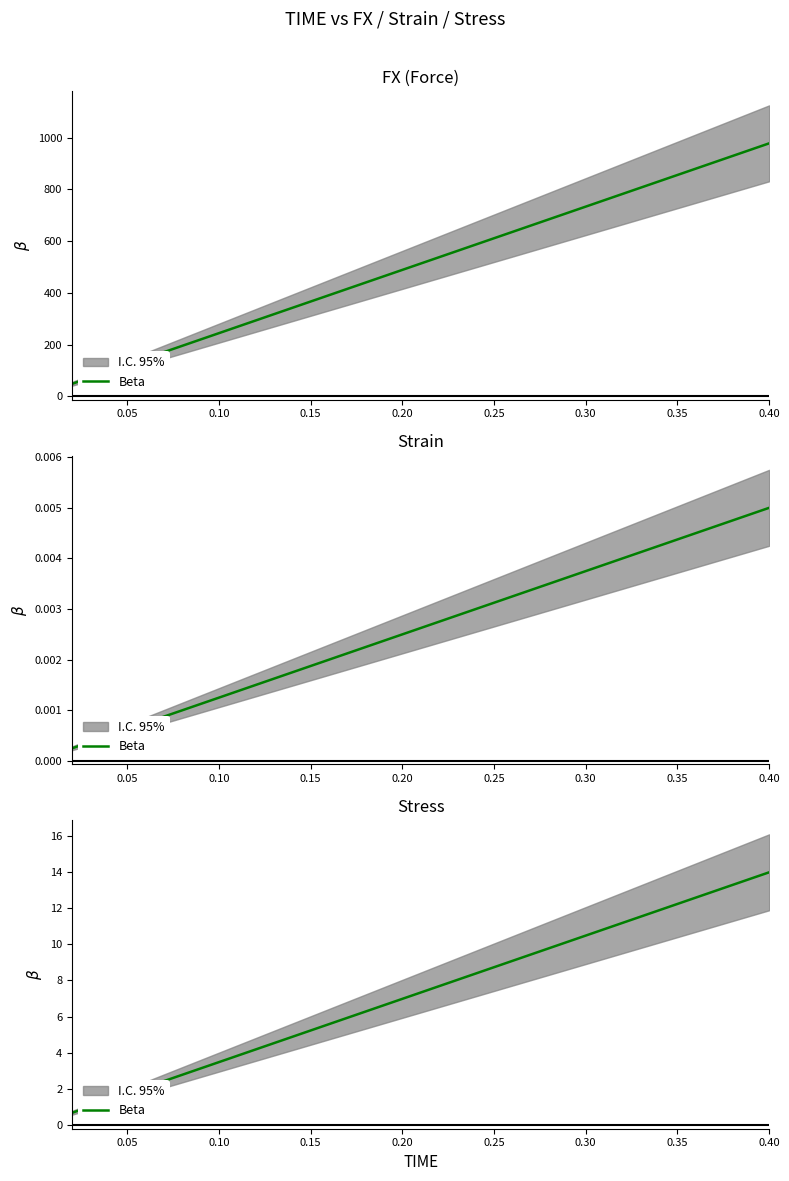

Count the number of values greater than 7.

10